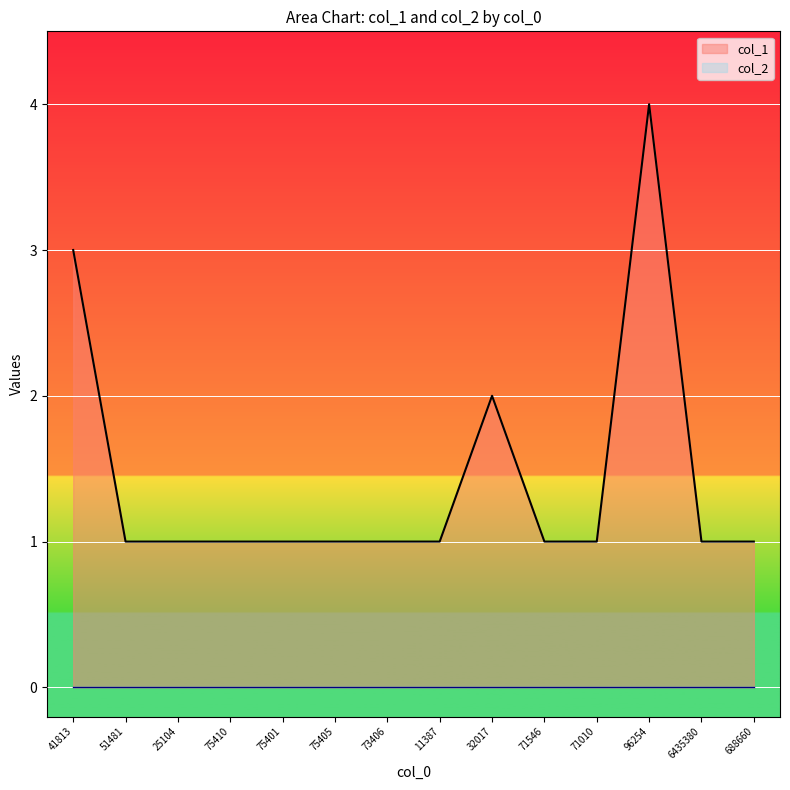

How many series are shown in this chart?

2